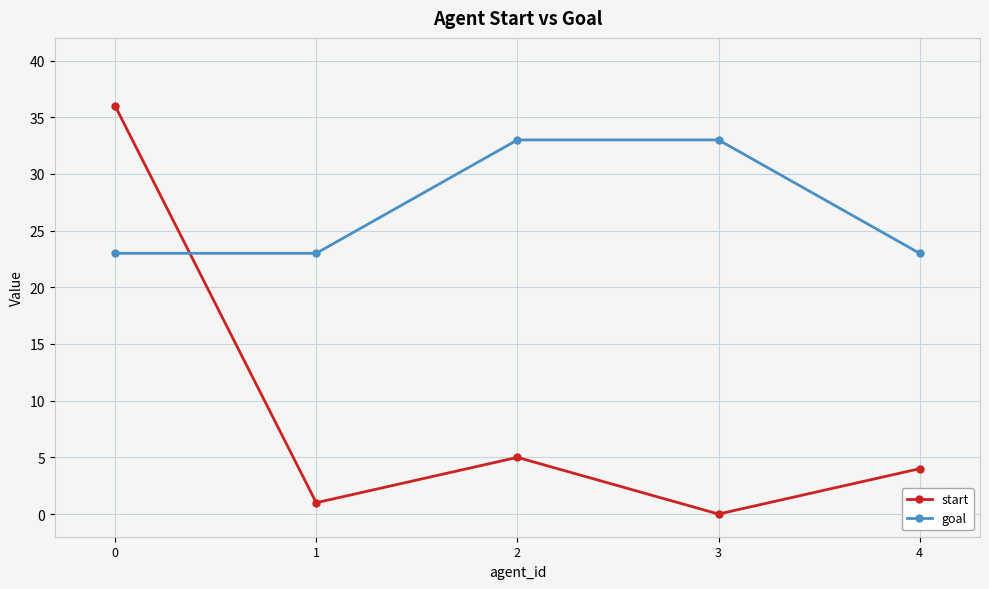

True or false: goal and start intersect in this chart.

True